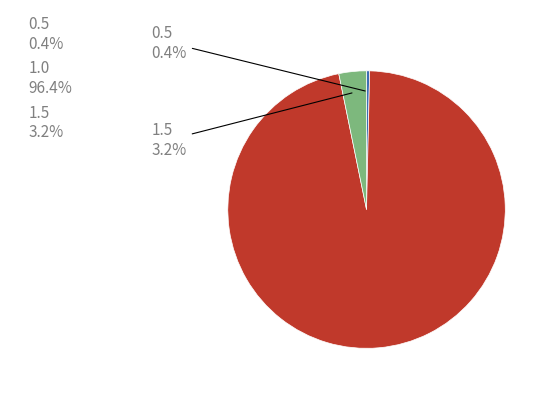

Count the number of slices in the pie.

3